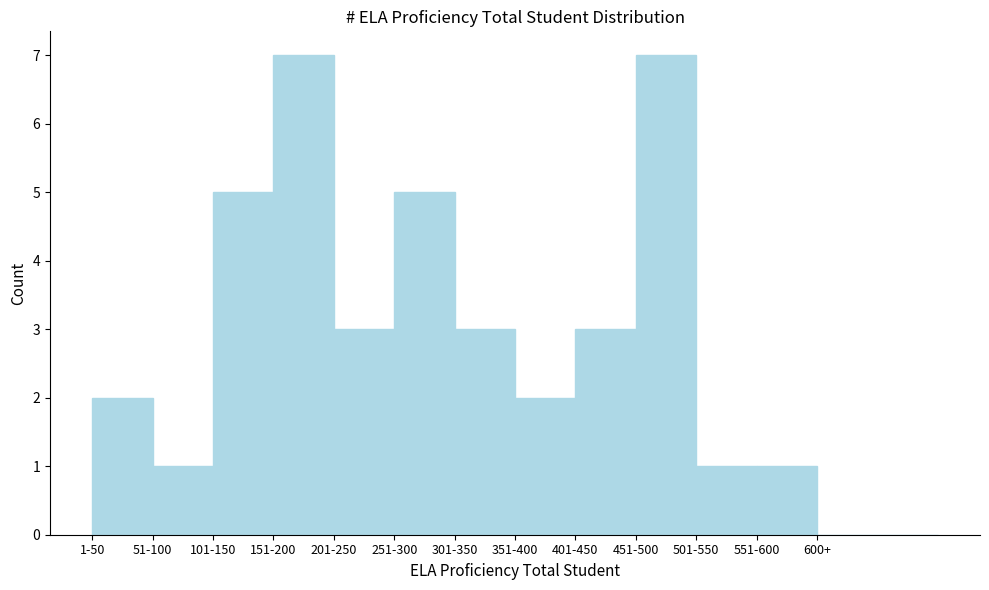

Reading left to right, list all the values displayed in this chart.

1-50=2	51-100=1	101-150=5	151-200=7	201-250=3	251-300=5	301-350=3	351-400=2	401-450=3	451-500=7	501-550=1	551-600=1	600+=0